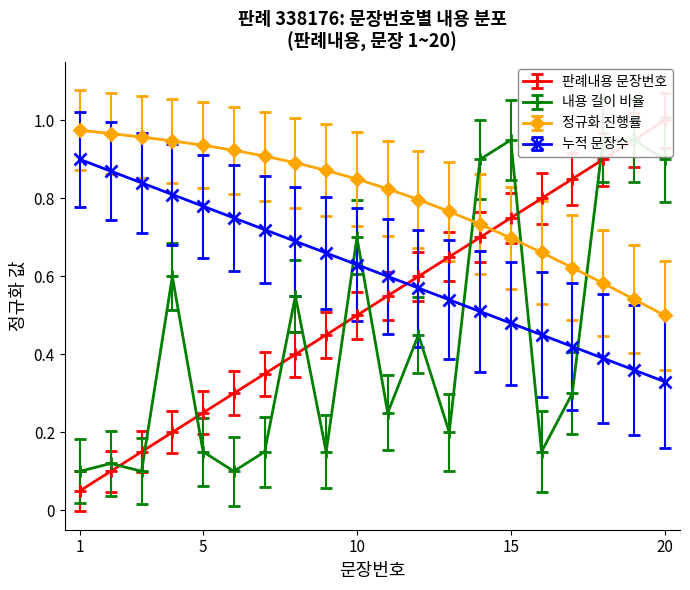

True or false: 판례내용 문장번호 and 정규화 진행률 cross at least once.

False